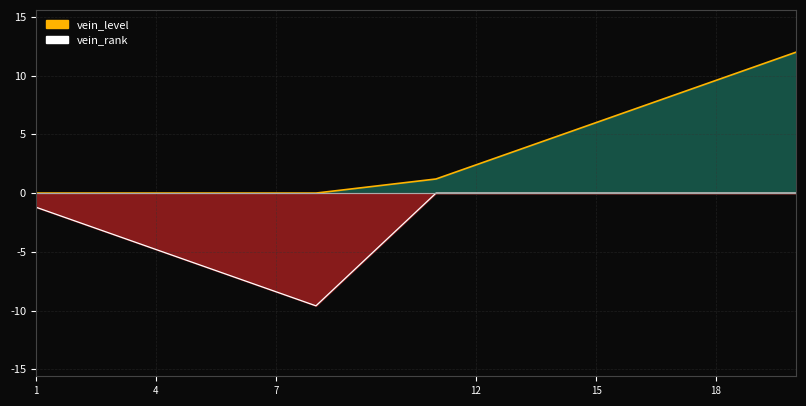

True or false: vein_level and vein_rank cross at least once.

False